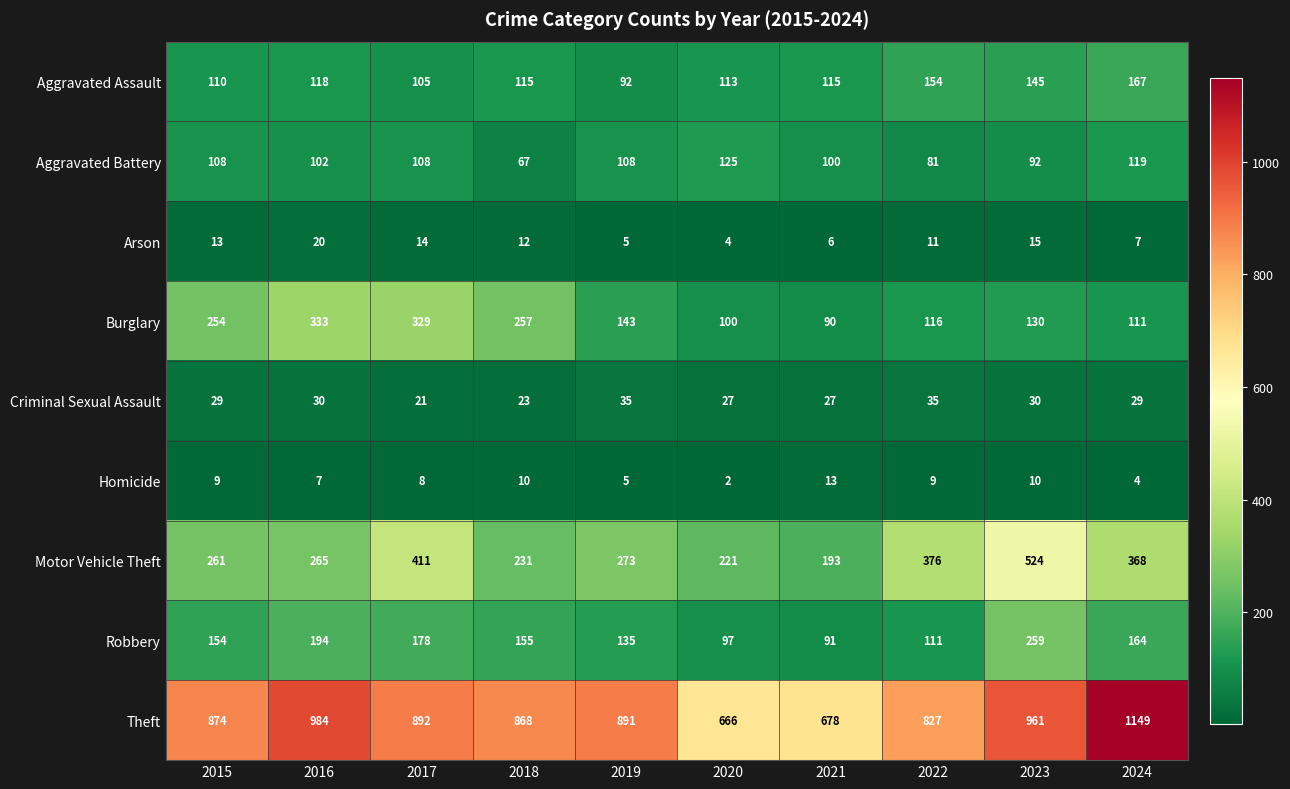

The value of Aggravated Battery at 2021 is 61. True or false?

False